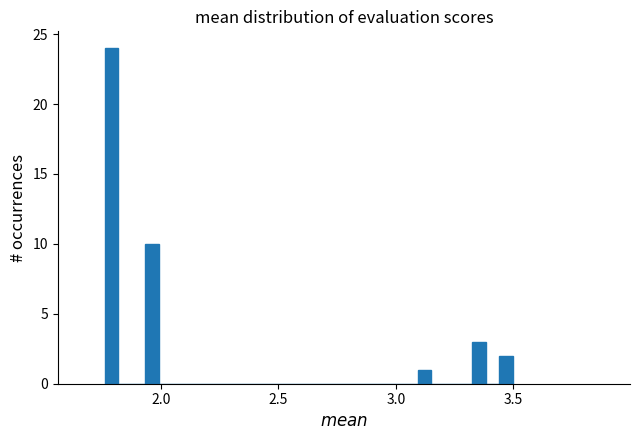

Around what value on the x-axis is the tallest bar? Give the approximate position of its centre, as read against the axis.

1.80